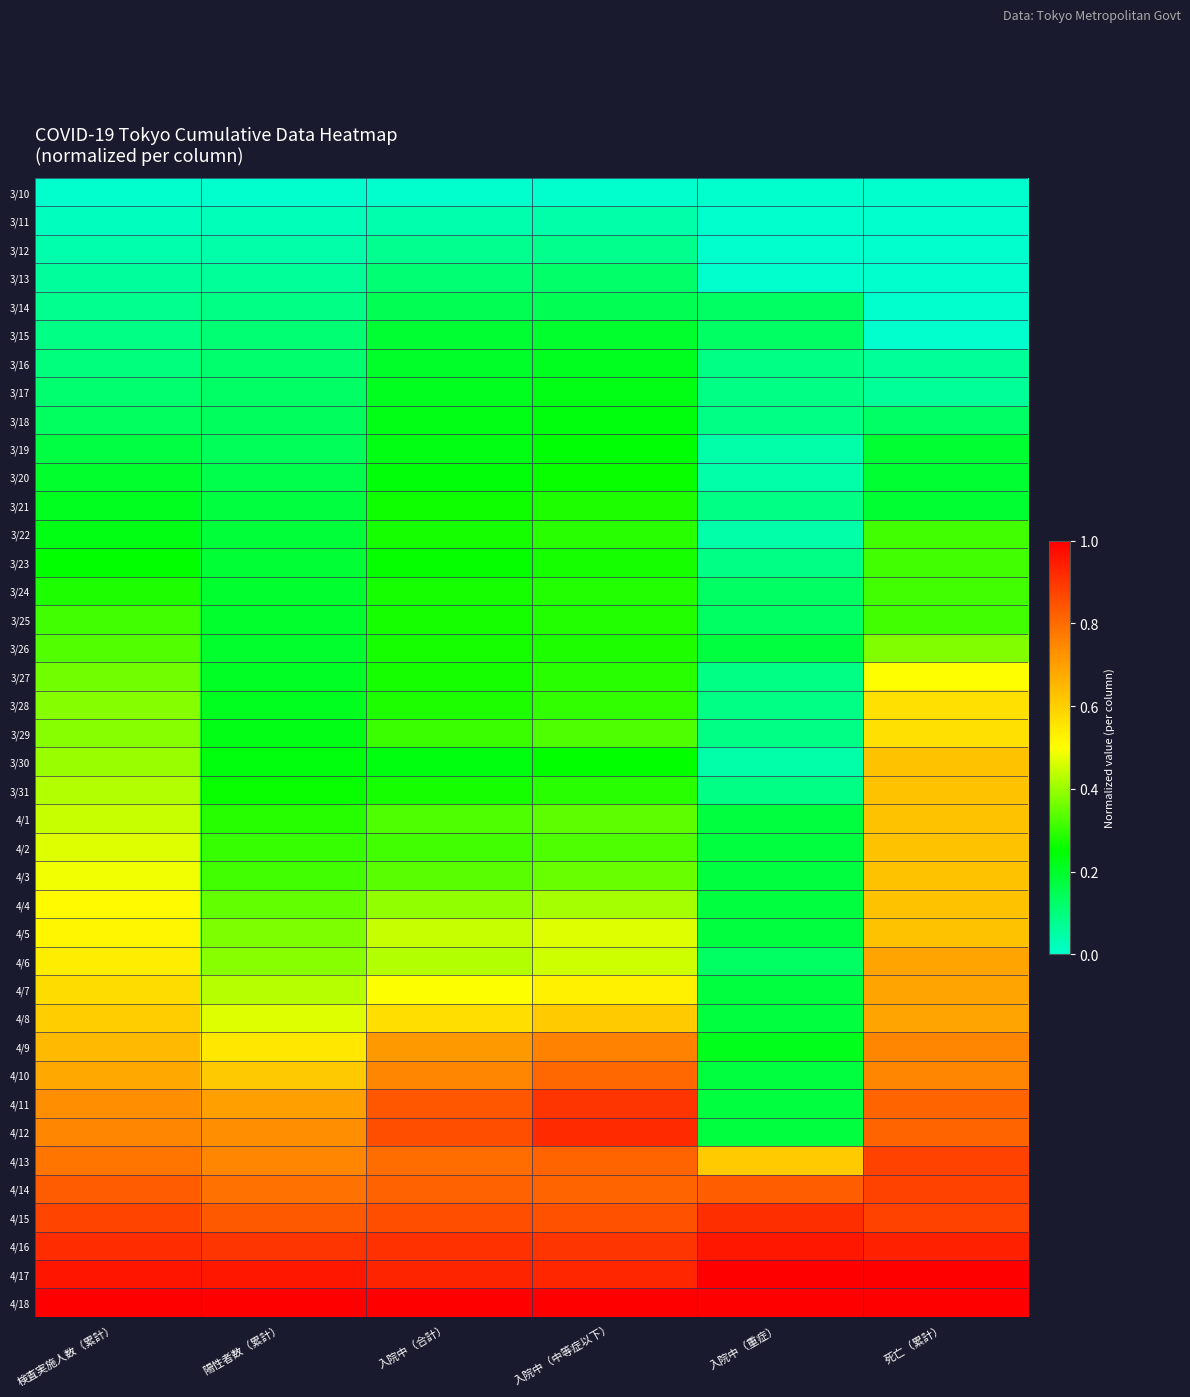

How many distinct data groups are displayed?

40